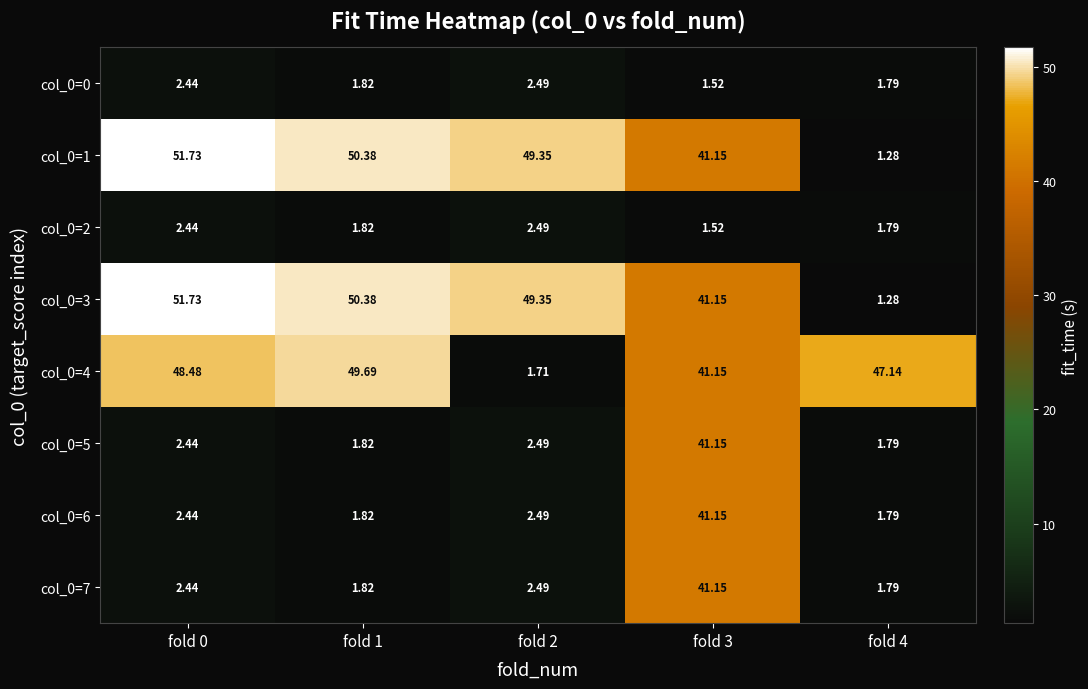

Count the number of categories in the chart.

5